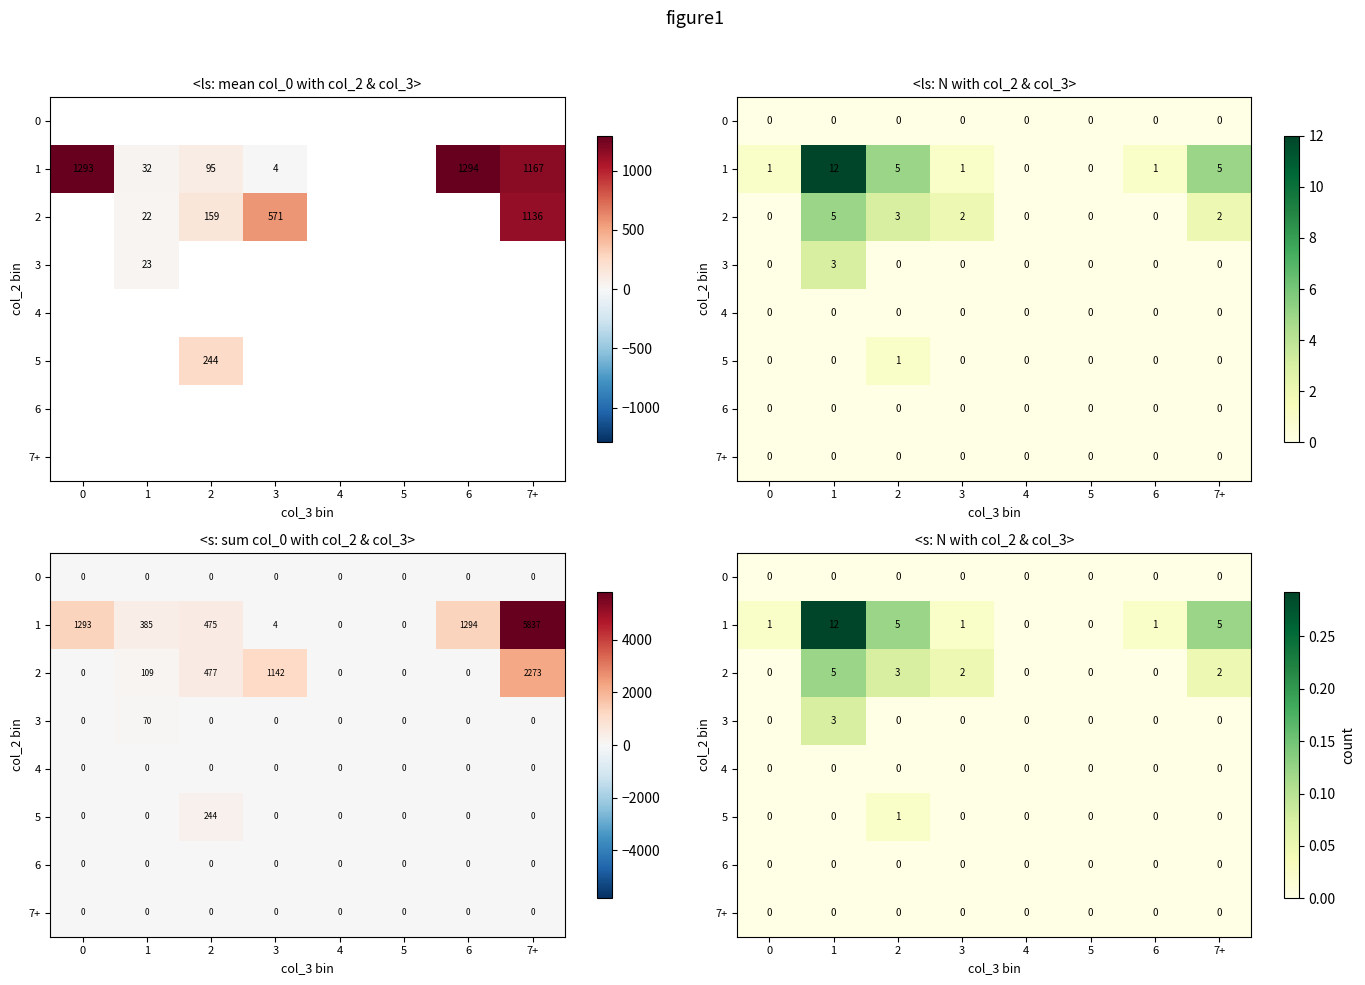

Which series has the largest range (max minus min)?

1